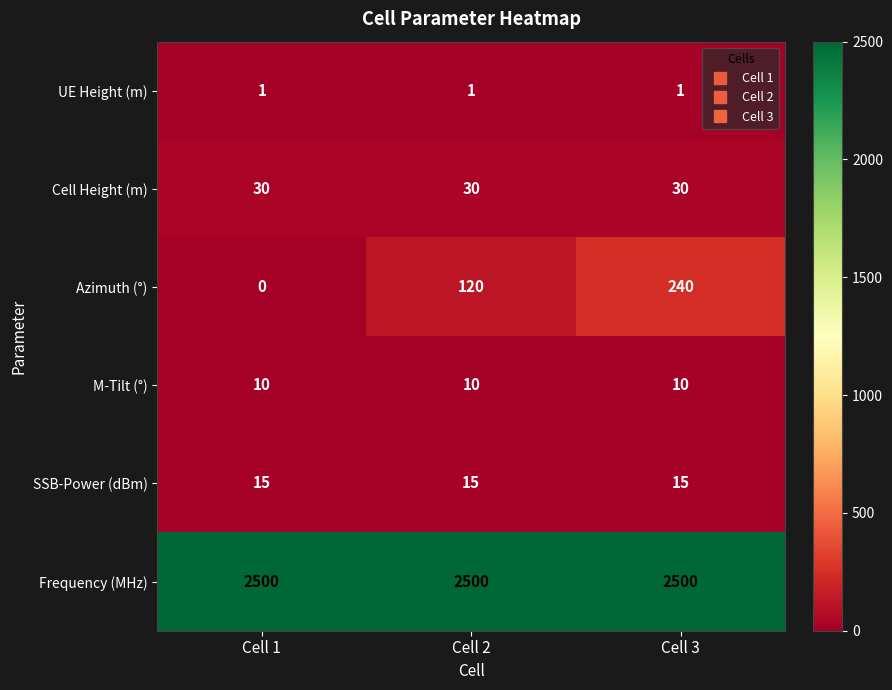

Reading left to right, transcribe all the data shown in this chart.

UE Height (m): 1	1	1
Cell Height (m): 30	30	30
Azimuth (°): 0	120	240
M-Tilt (°): 10	10	10
SSB-Power (dBm): 15	15	15
Frequency (MHz): 2500	2500	2500